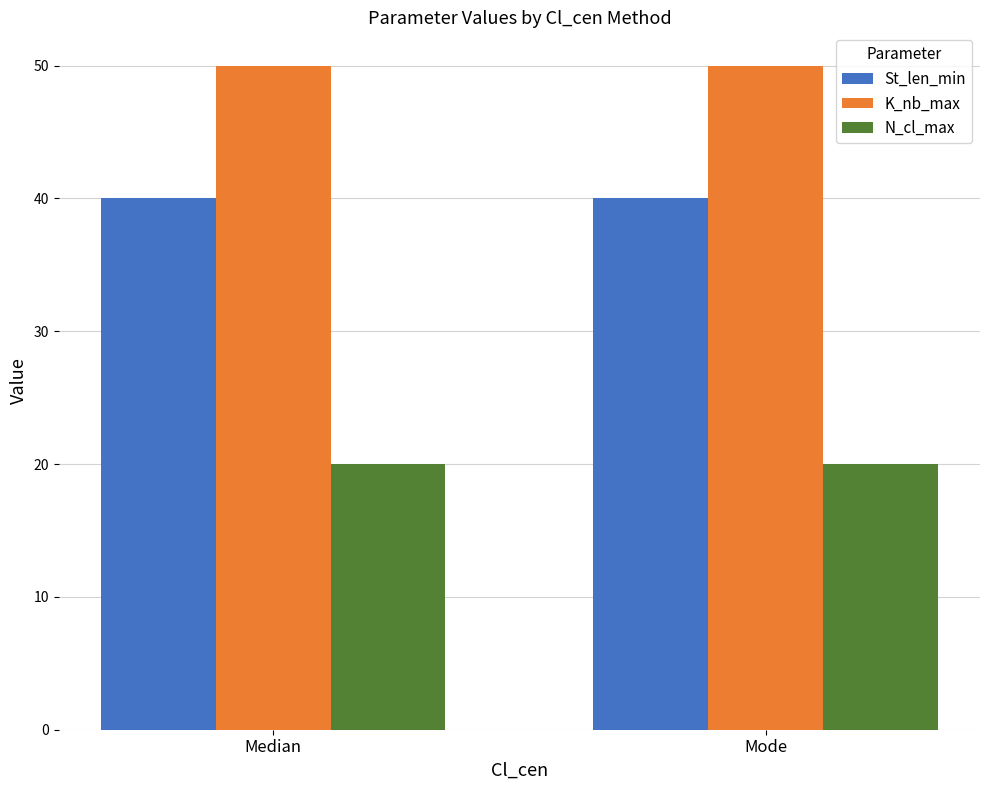

What is the maximum value for K_nb_max?

50